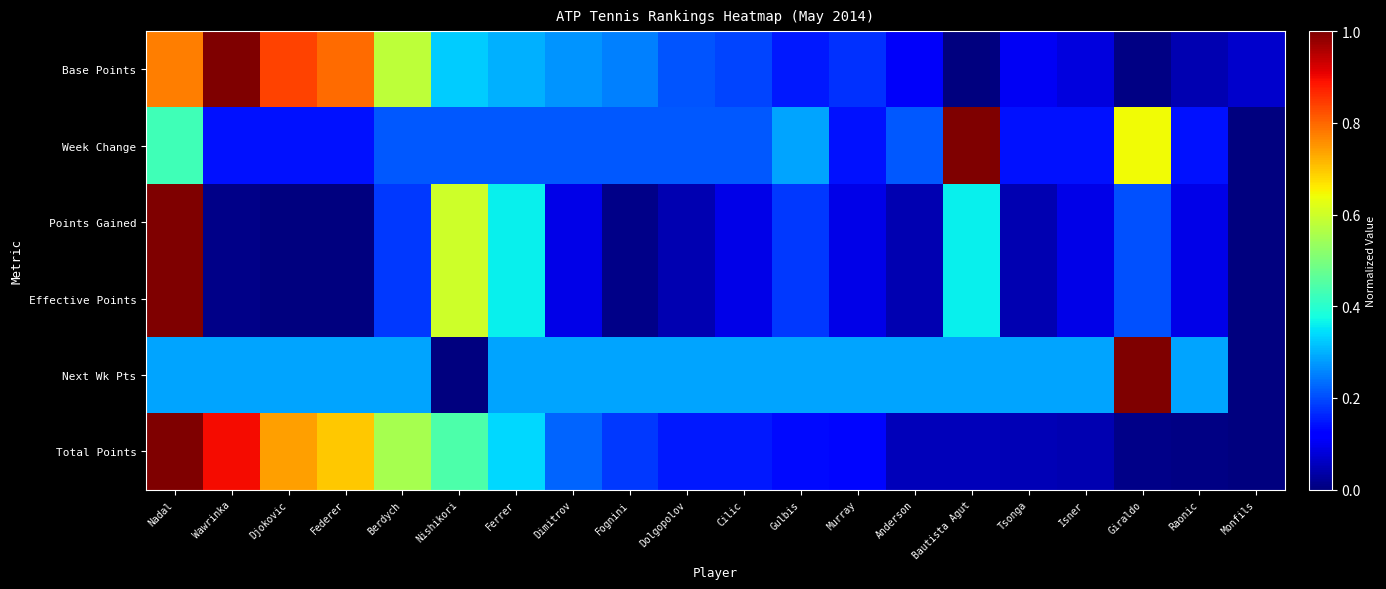

Rank the categories by Total Points value from highest to lowest.

Nadal, Wawrinka, Djokovic, Federer, Berdych, Nishikori, Ferrer, Dimitrov, Fognini, Dolgopolov, Cilic, Gulbis, Murray, Anderson, Bautista Agut, Tsonga, Isner, Giraldo, Raonic, Monfils